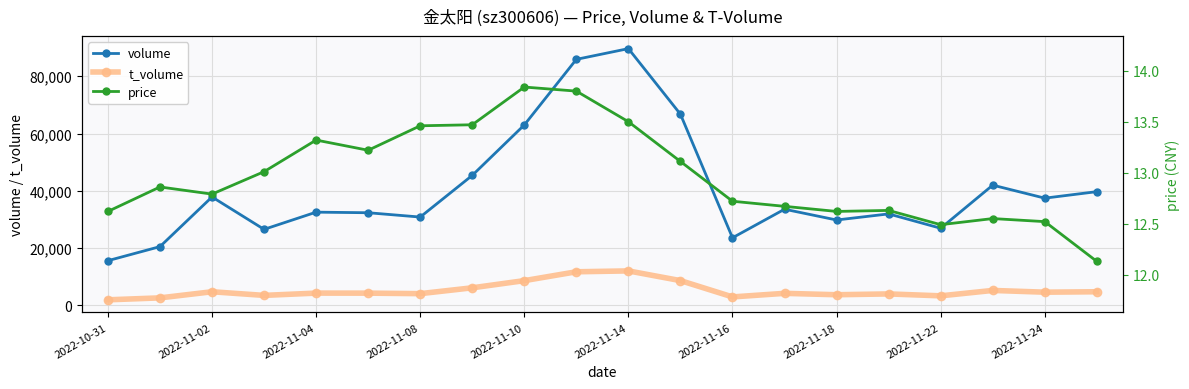

Reading right to left, list all the values displayed in this chart.

volume: 39720.0	37451.0	41992.0	26950.0	31956.0	29830.0	33590.0	23622.0	66739.0	89629.0	85882.0	62994.0	45398.0	30856.0	32364.0	32565.0	26561.0	37869.0	20539.0	15639.0
t_volume: 4792.0	4641.0	5253.0	3368.0	4035.0	3751.0	4236.0	2989.0	8681.0	12065.0	11762.0	8671.0	6170.0	4131.0	4305.0	4320.0	3523.0	4792.0	2654.0	1979.0
price: 12.1	12.5	12.6	12.5	12.6	12.6	12.7	12.7	13.1	13.5	13.8	13.8	13.5	13.5	13.2	13.3	13.0	12.8	12.9	12.6